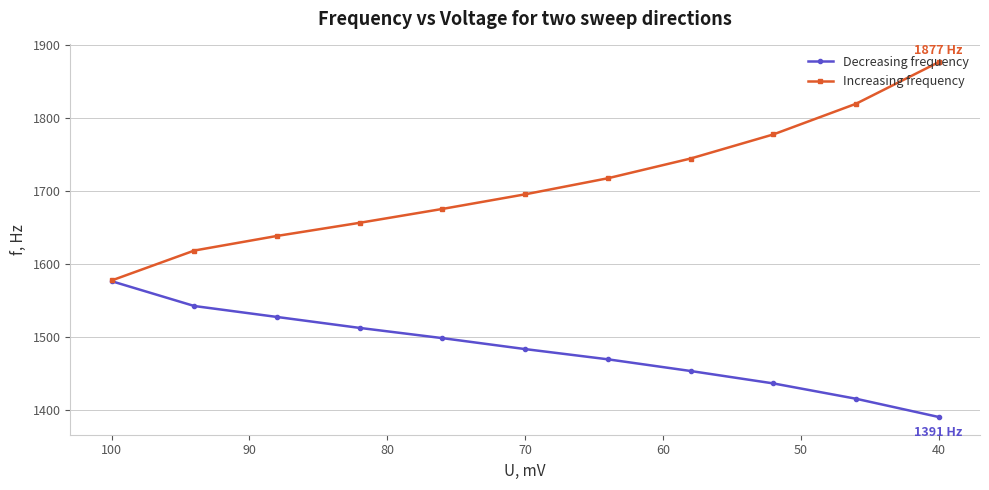

Is the value of Decreasing frequency at 30 greater than the value of Increasing frequency at 60?

No